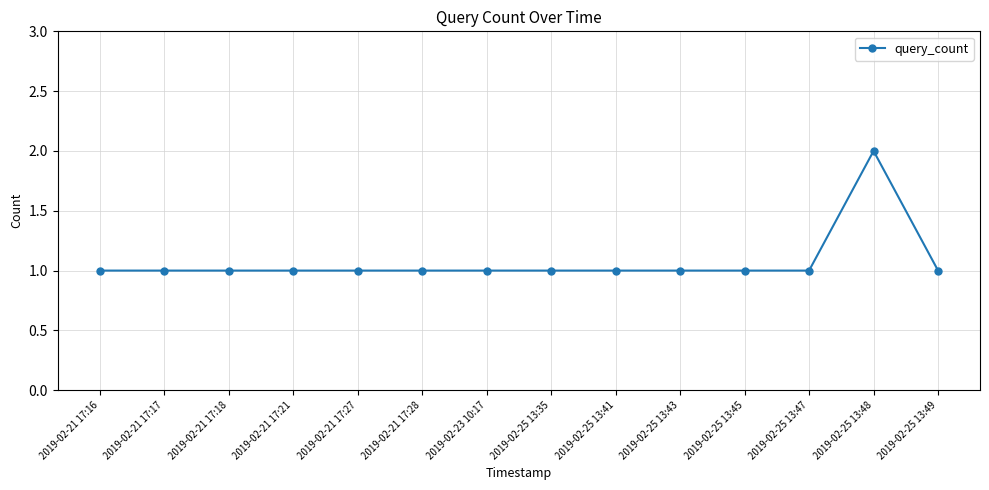

What is the label of the 14th point from the right?

2019-02-21 17:16